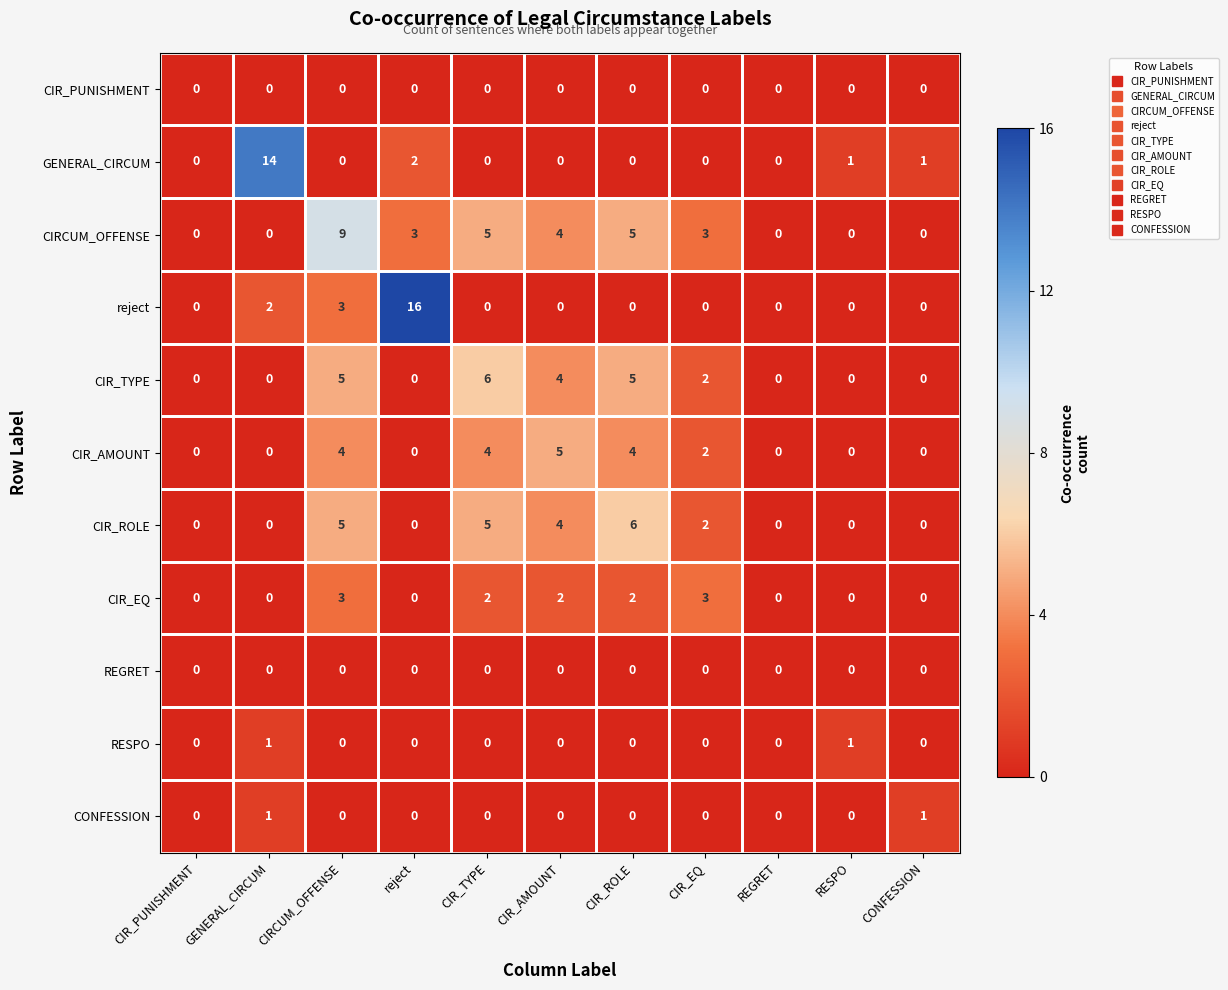

What is the maximum value shown in the chart?

16